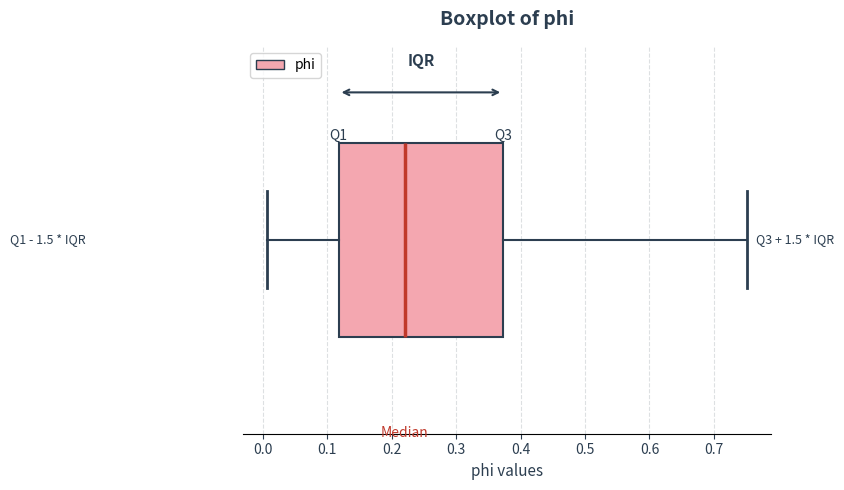

Transcribe this box plot: give where the median line is, the range the box spans, and where the two whiskers end, as read against the x-axis. The values are not printed on the chart, so give them approximately, as read against the axis.

median 0.22, box 0.12 to 0.37, whiskers 0.01 to 0.75